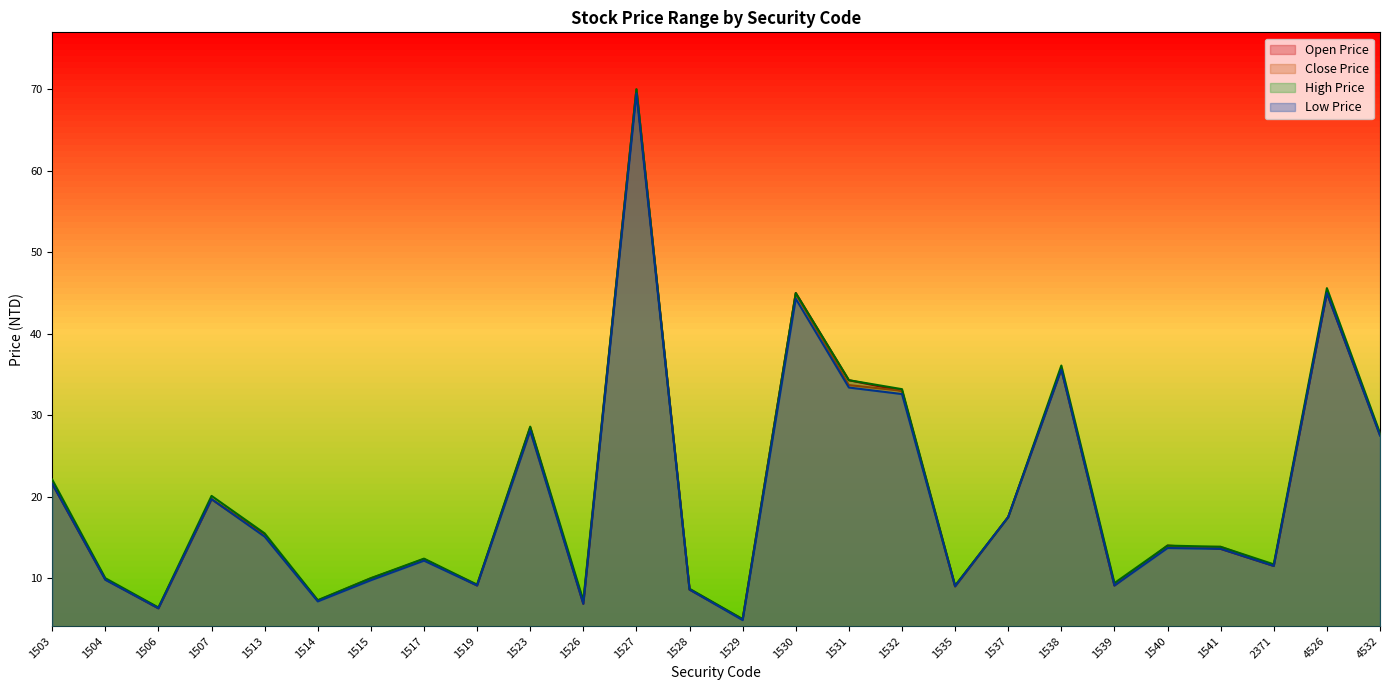

What is the difference between the Low Price values at 1519 and 4532?

18.4